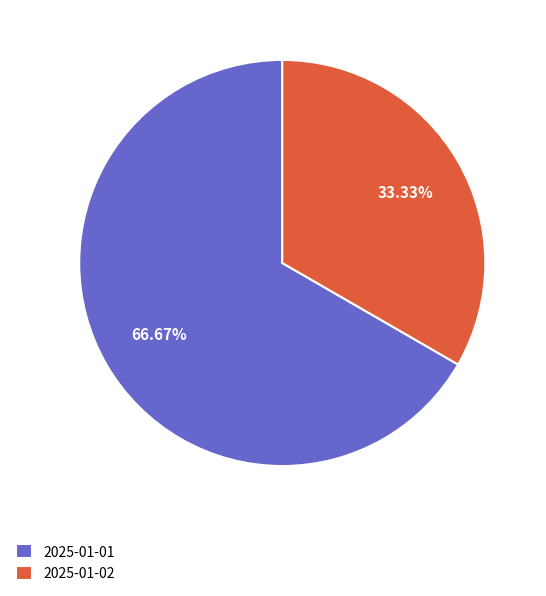

Combined, do 2025-01-02 and 2025-01-01 account for over 50%?

Yes